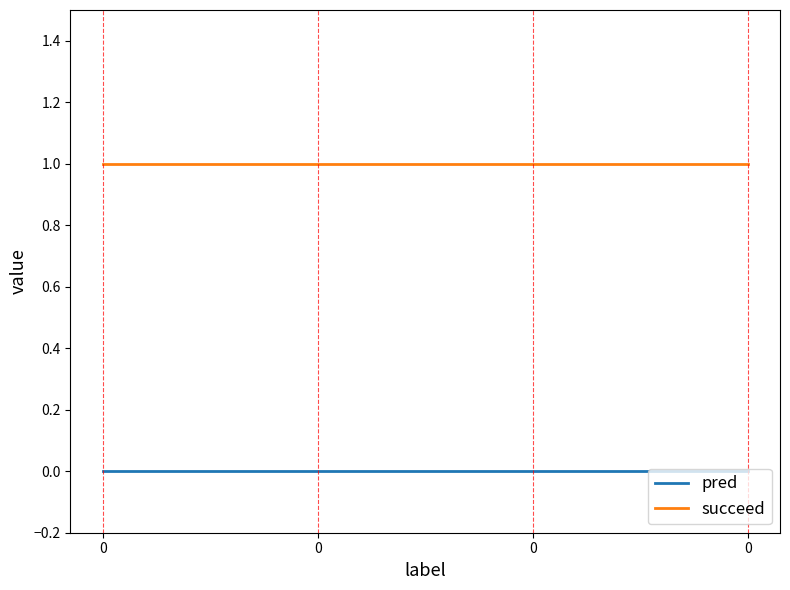

Count the number of categories in the chart.

4